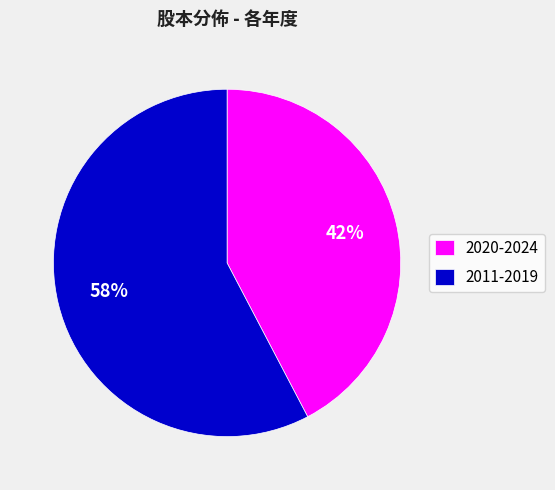

What is the ratio of the value at 2011-2019 to the value at 2020-2024?

1.4